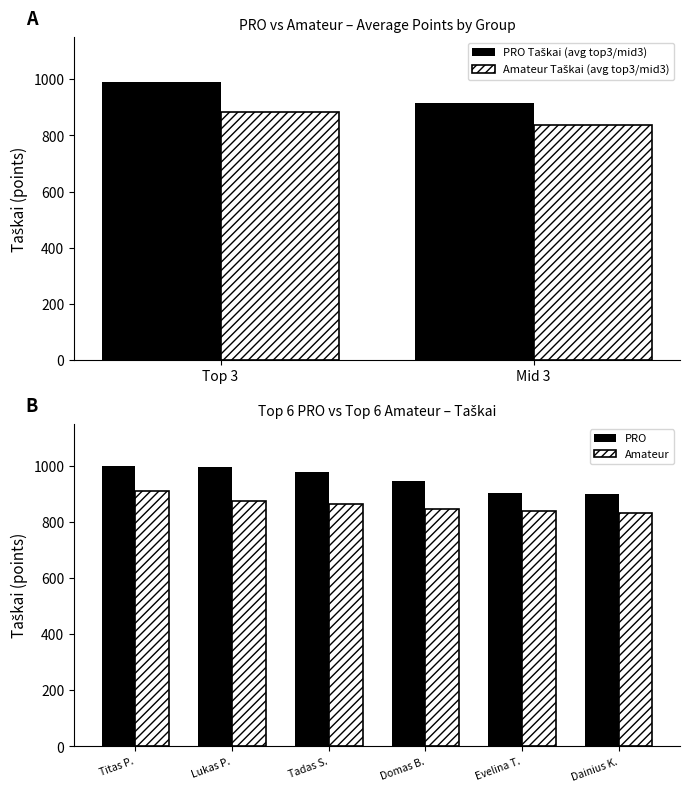

Which series changed the most between 3 and 6?

PRO